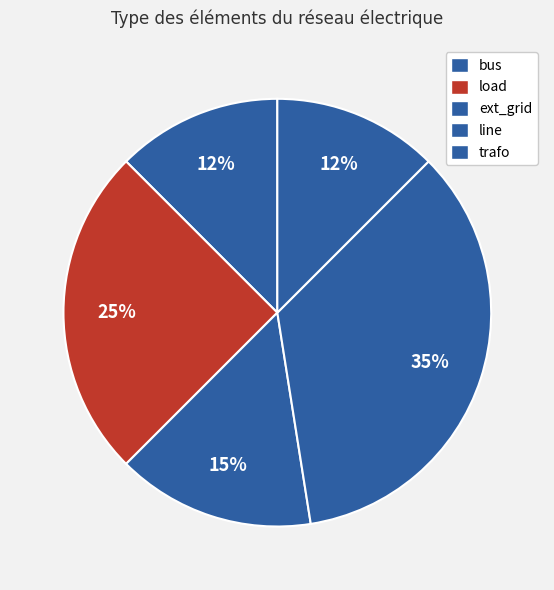

Count the number of slices in the pie.

5